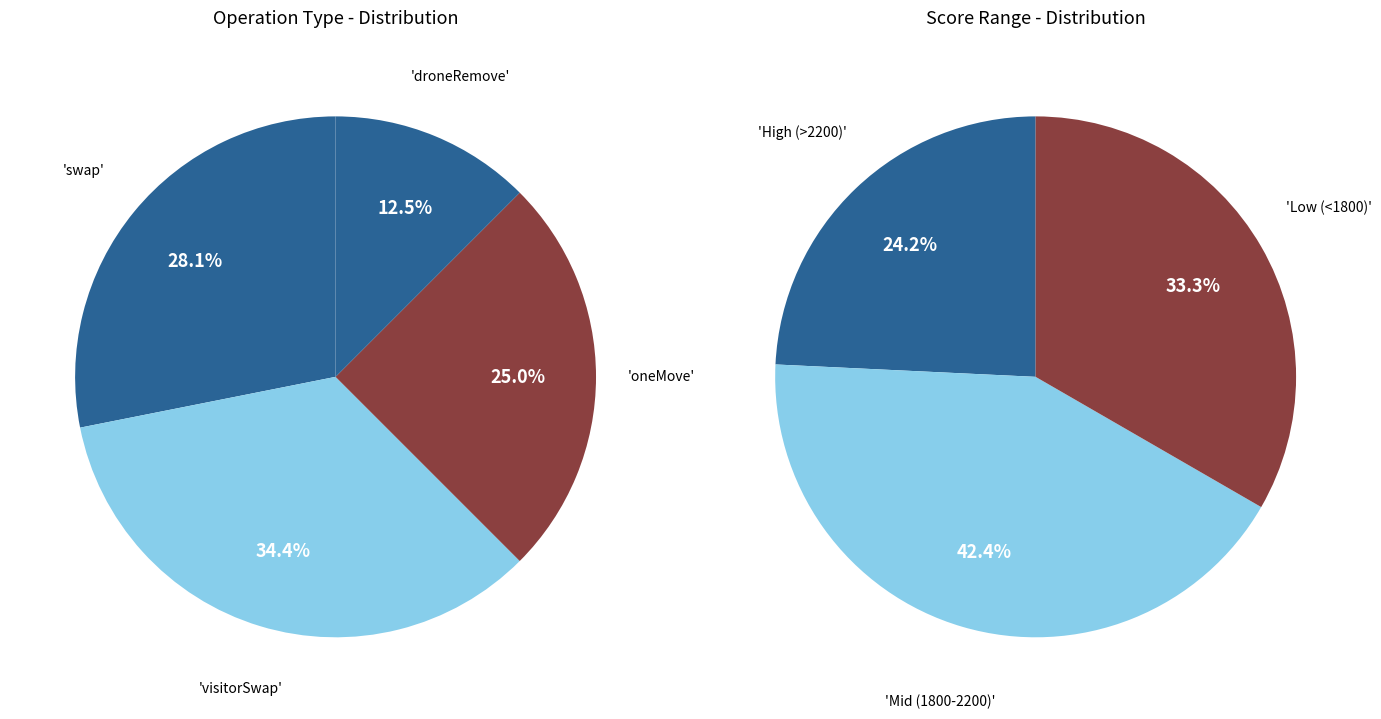

Is it true that swap is 23% of the pie?

False